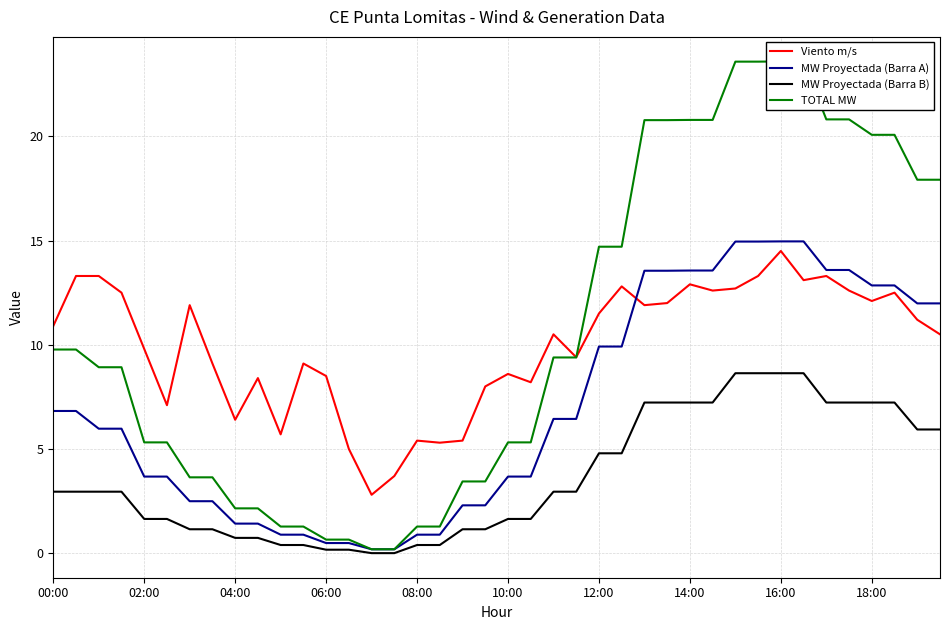

After their last crossing, which series has the higher values: MW Proyectada (Barra A) or Viento m/s?

MW Proyectada (Barra A)